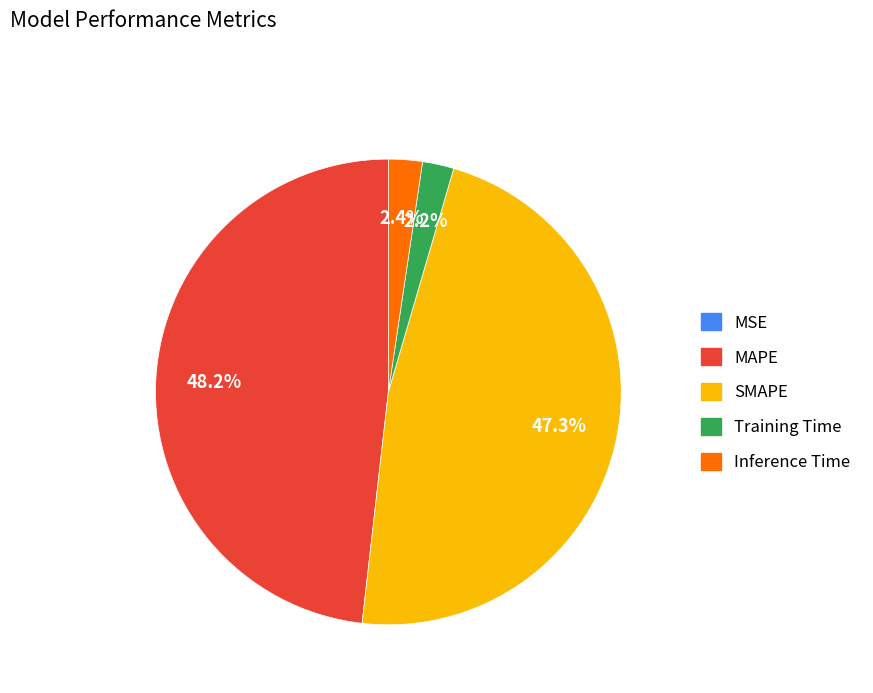

Does Training Time represent more than half of the total?

No